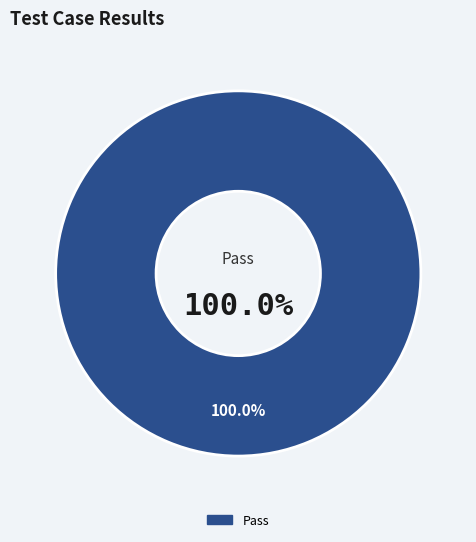

To the nearest percent, what is the difference between the Not executed and Pass slice percentages?

100%